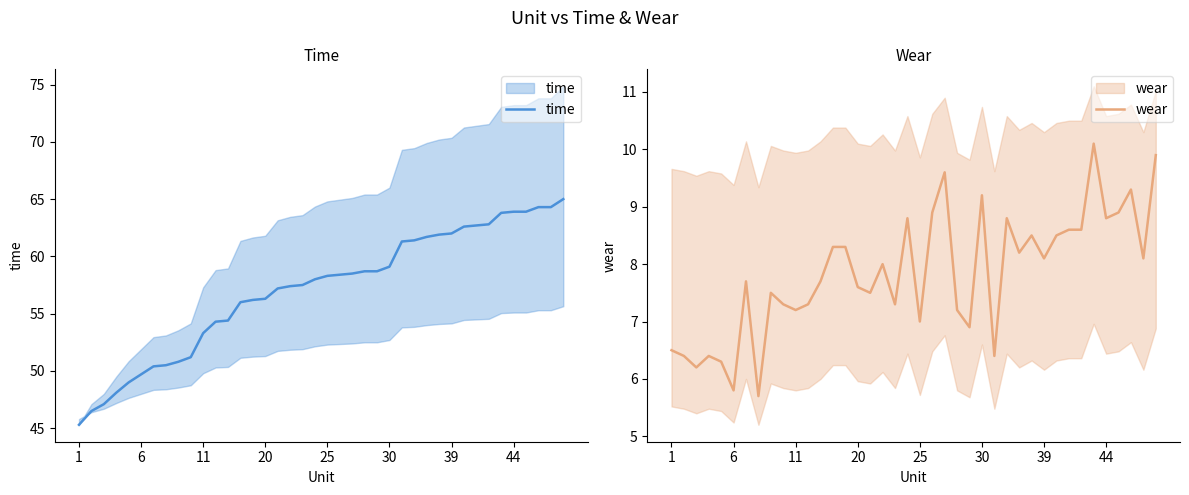

True or false: time has more than 2 points higher than both neighbors.

False